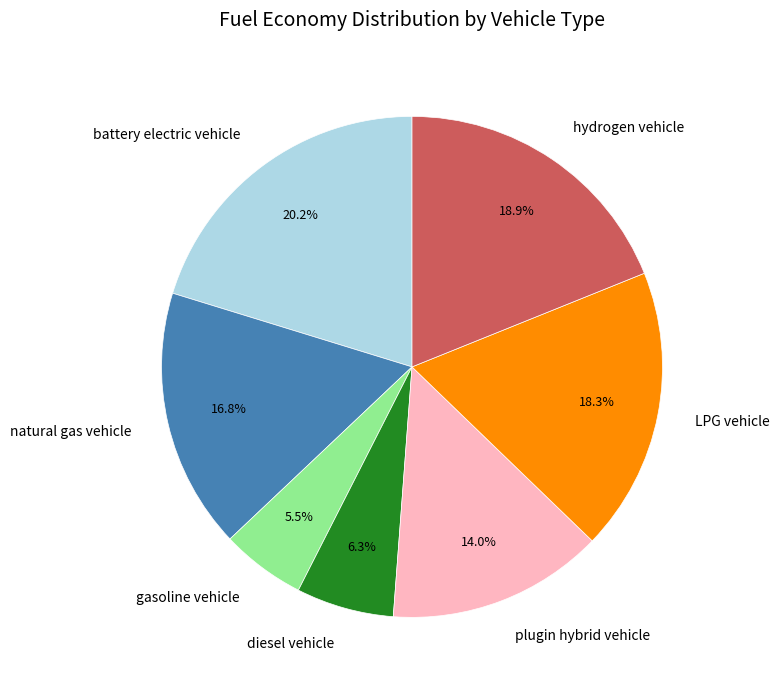

How many segments does this pie chart have?

7